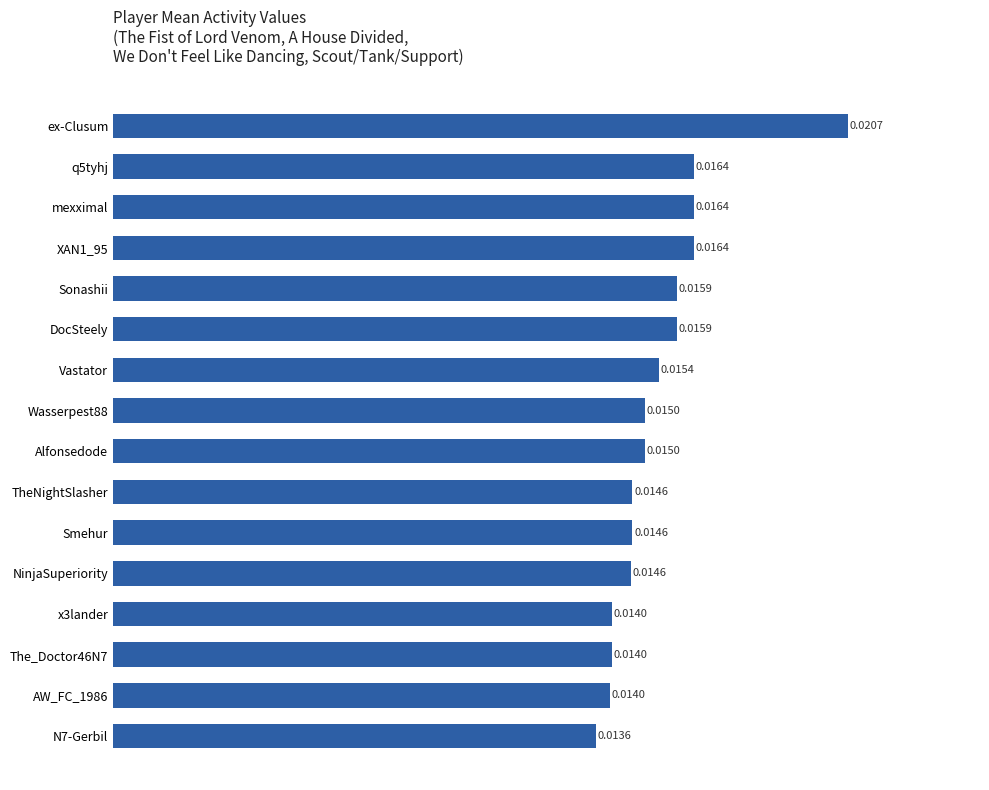

Between Smehur and Vastator, which is larger?

Vastator